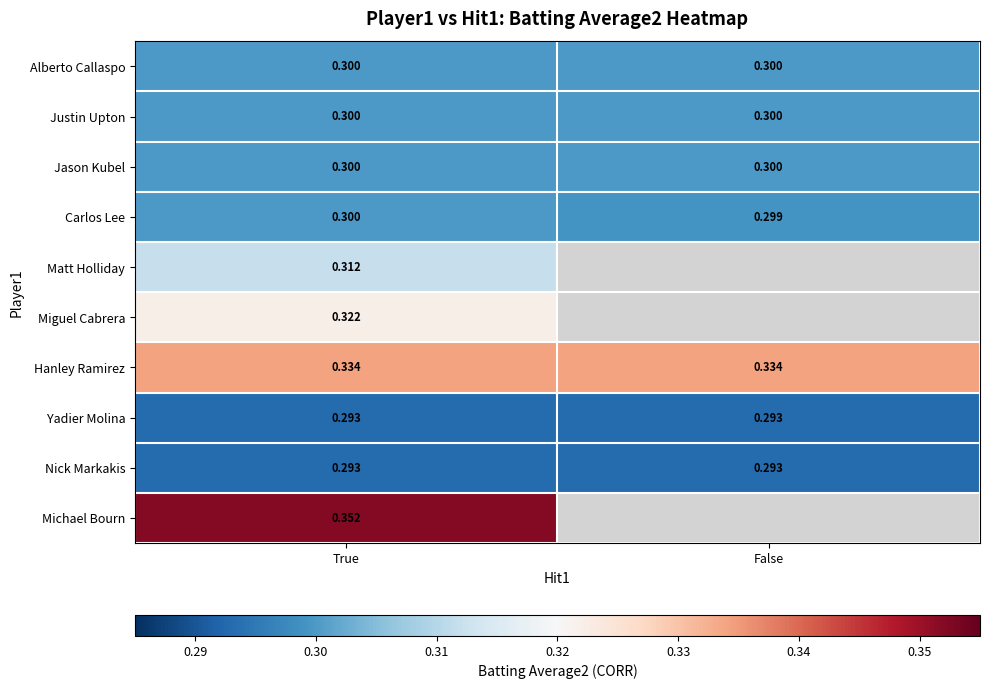

At which category does the chart reach its minimum across all series?

True